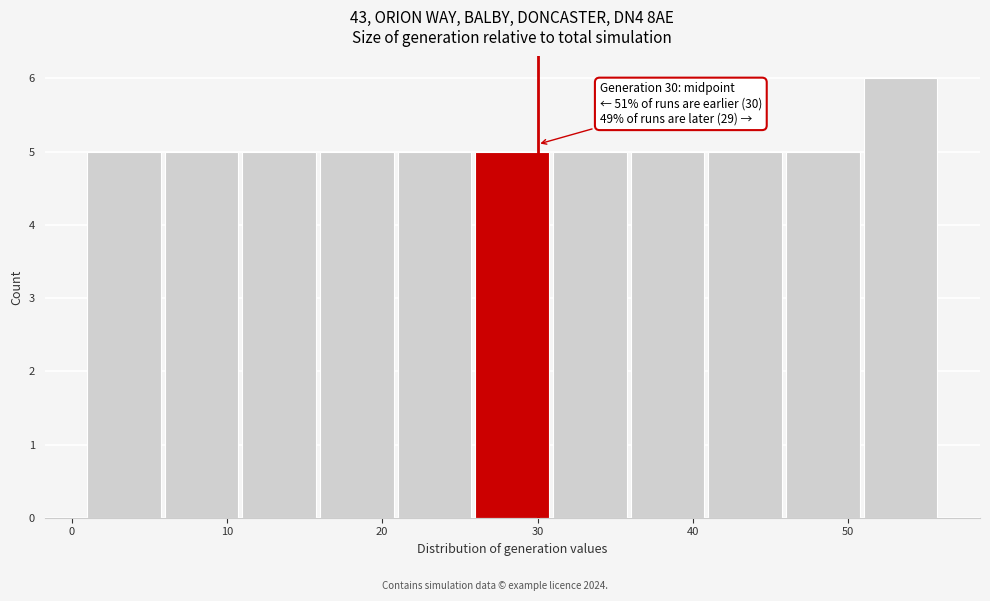

Over which range of the x-axis is the bar tallest?

51 to 56